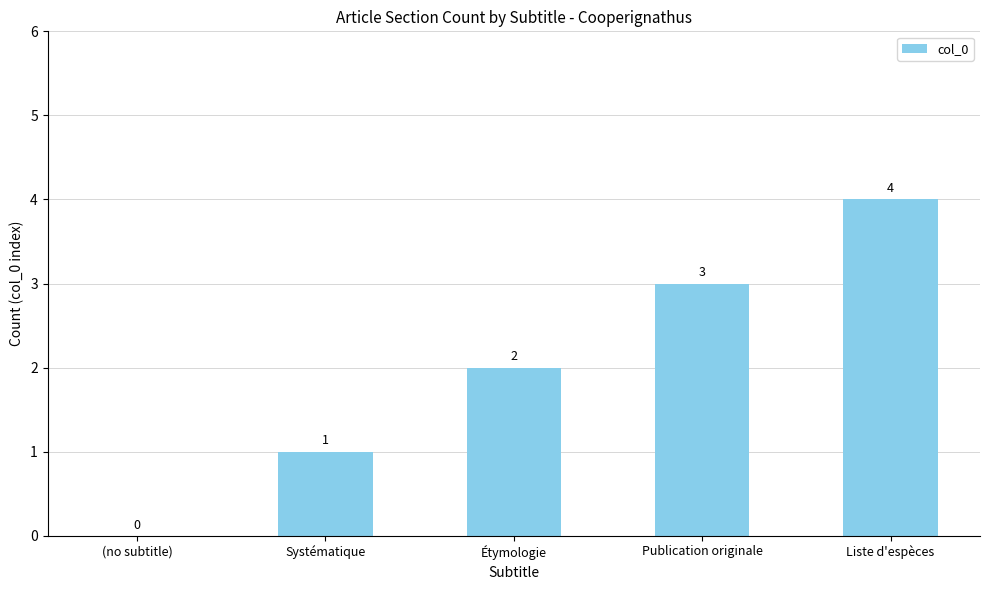

What is the greatest value displayed?

4